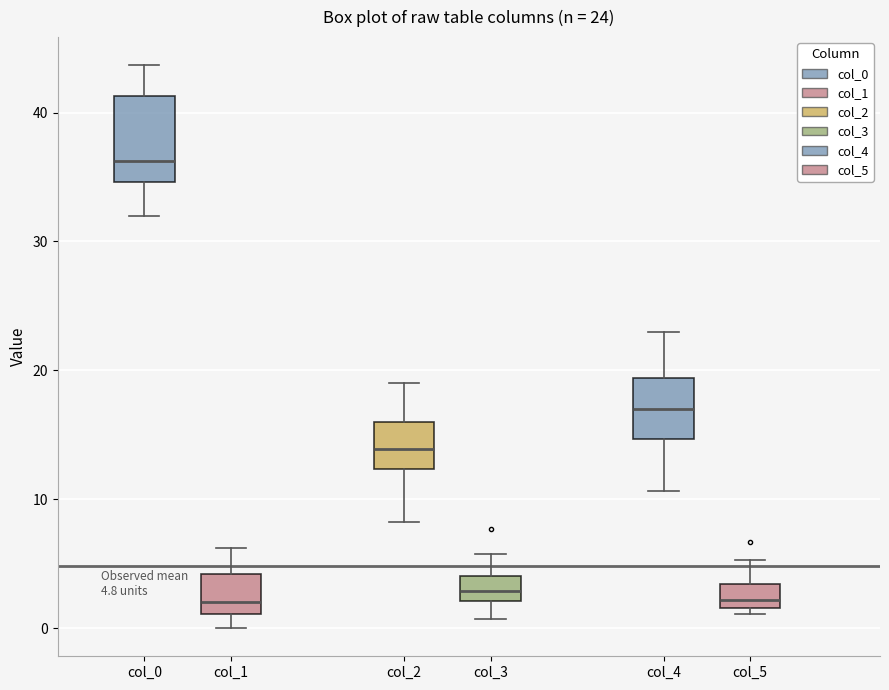

Which box's median line is the highest?

col_0